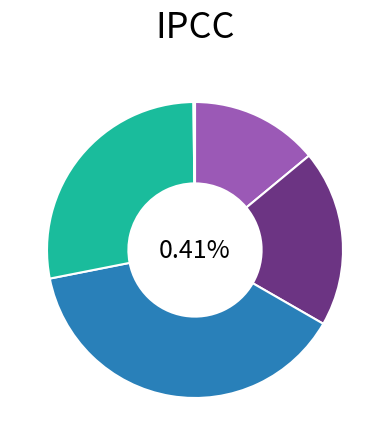

To the nearest percent, what portion does MSE represent?

14%